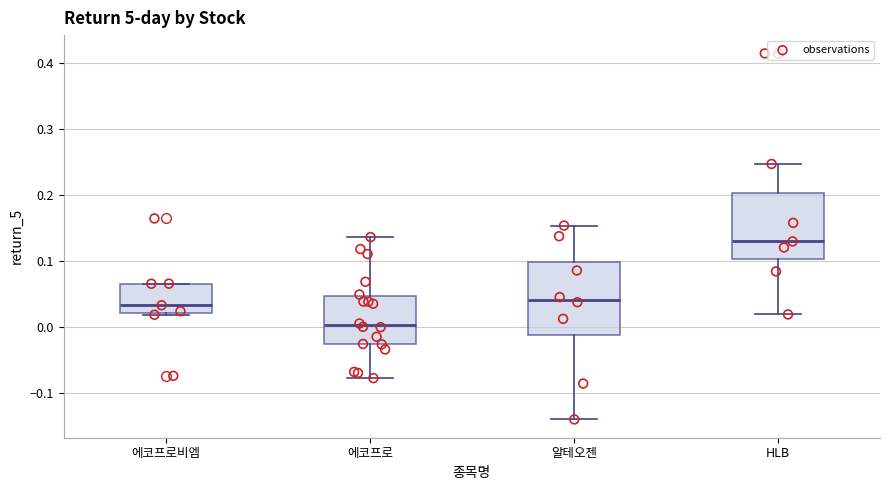

Comparing the boxes themselves (not the whiskers), which one is the tallest?

알테오젠